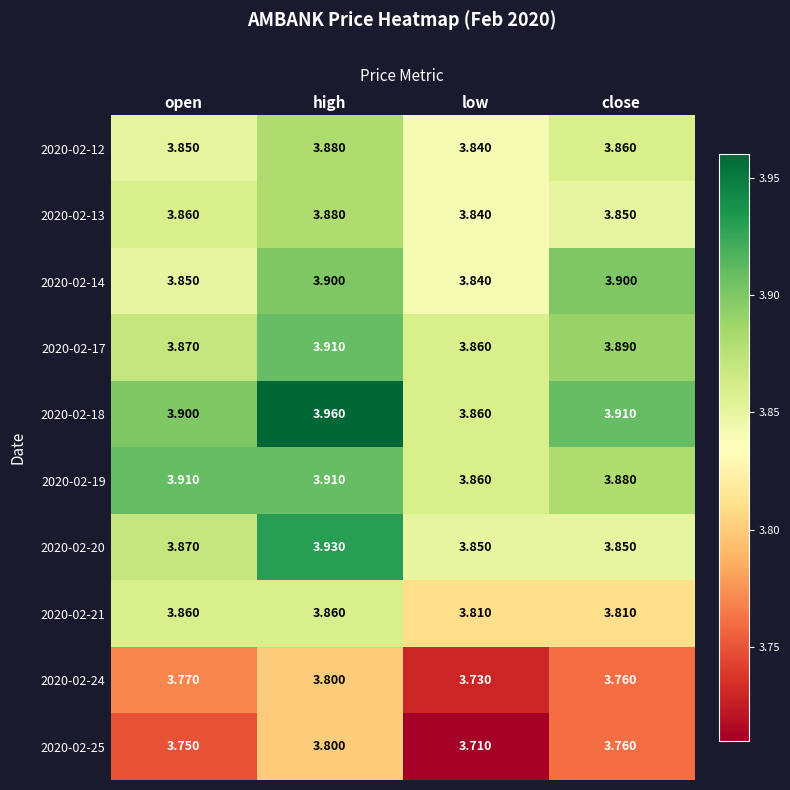

At which label is 2020-02-17 closest to 3?

low